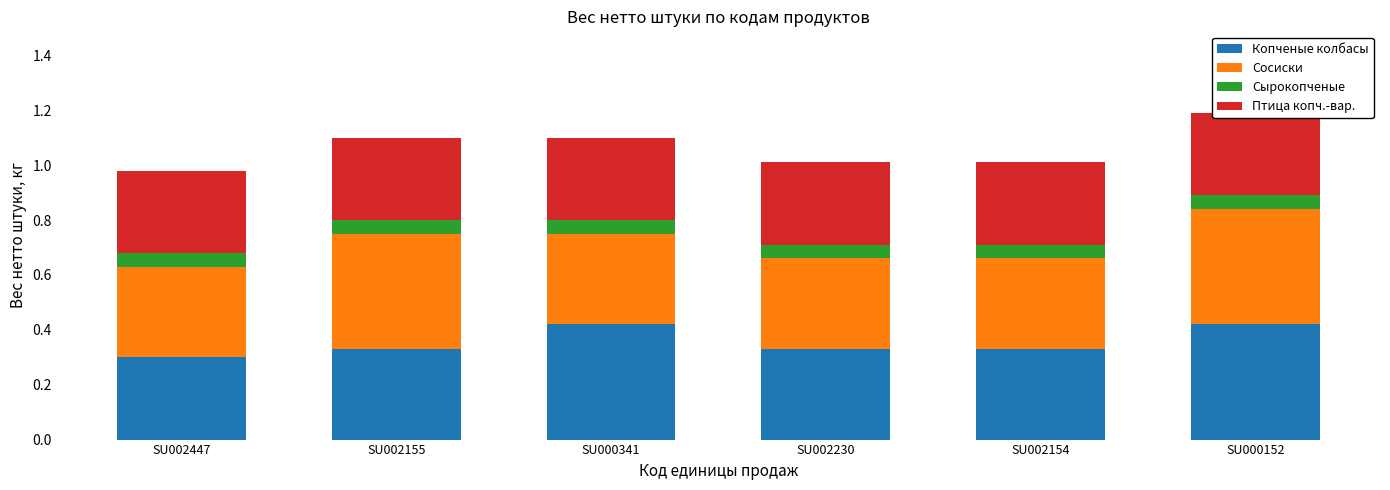

True or false: Копченые колбасы has a value of 0.2 at SU002154.

False